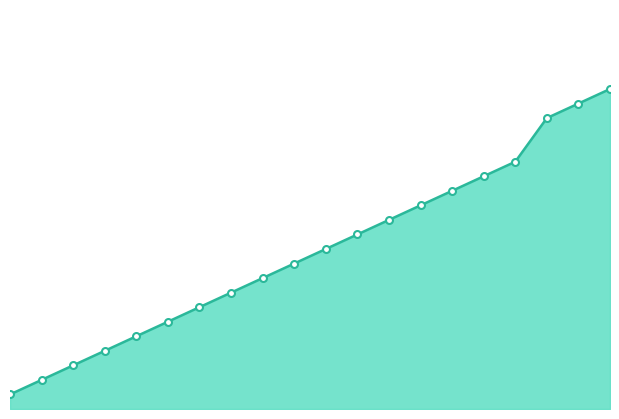

Reading left to right, list all the values displayed in this chart.

1=1	2=2	3=3	4=4	5=5	6=6	7=7	8=8	9=9	10=10	11=11	12=12	13=13	14=14	15=15	16=16	17=17	18=20	19=21	20=22